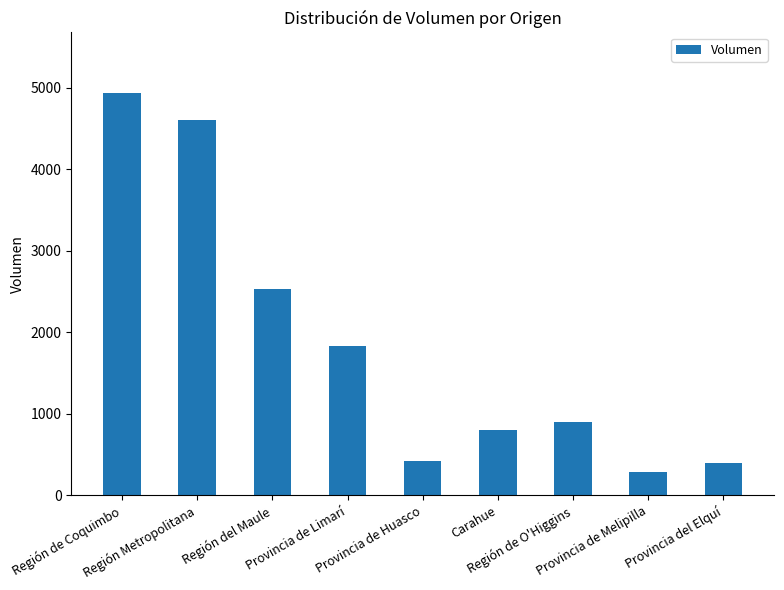

Count the number of categories in the chart.

9